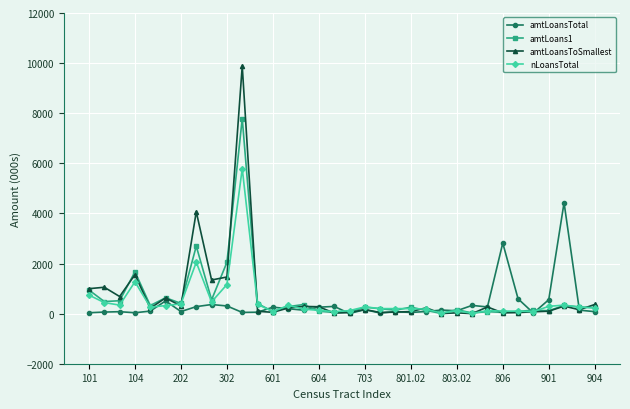

What are all the series names shown in the legend?

amtLoansTotal, amtLoans1, amtLoansToSmallest, nLoansTotal